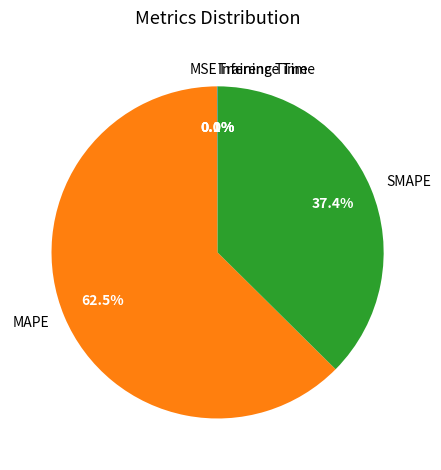

How much of the chart is everything except MAPE?

37.5%